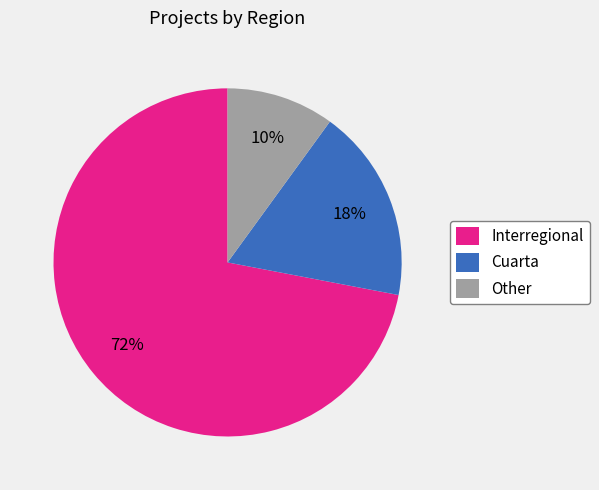

To the nearest percent, what percentage of the pie is Other?

10%